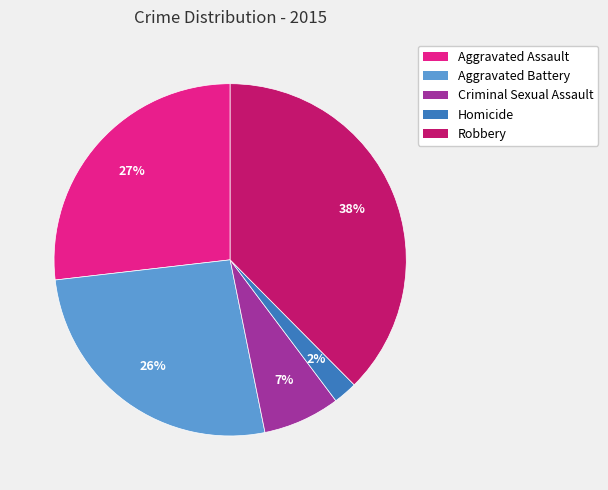

Between Robbery and Aggravated Battery, which is larger?

Robbery